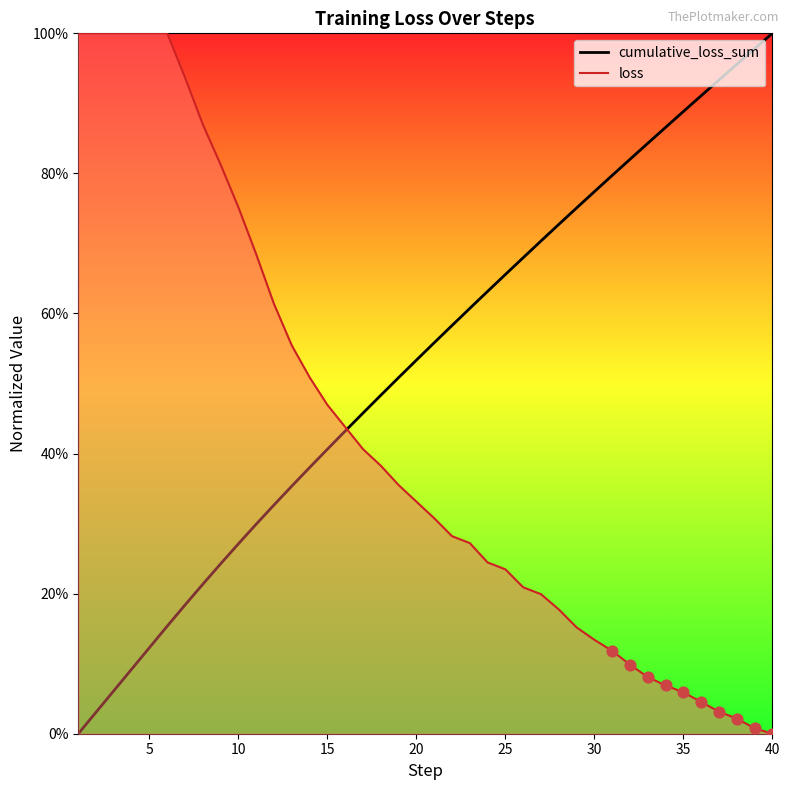

What are all the series names shown in the legend?

cumulative_loss_sum, loss